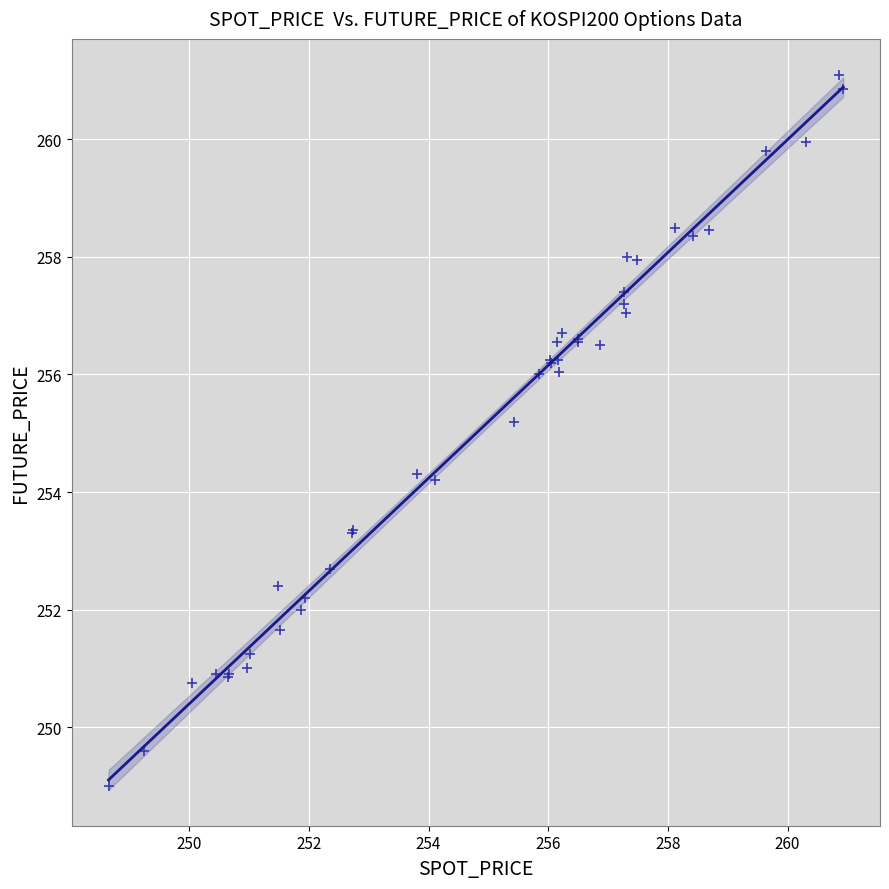

What Y value in the scatter plot is closest to 255?

255.2